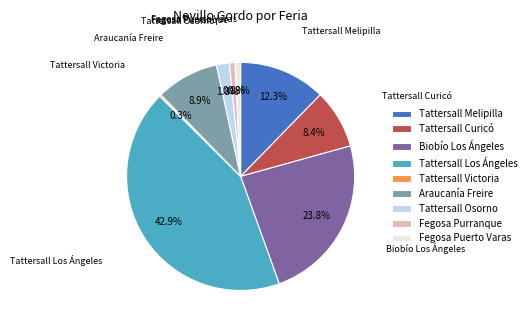

To the nearest percent, what is the difference between the largest and smallest slice percentages?

43%